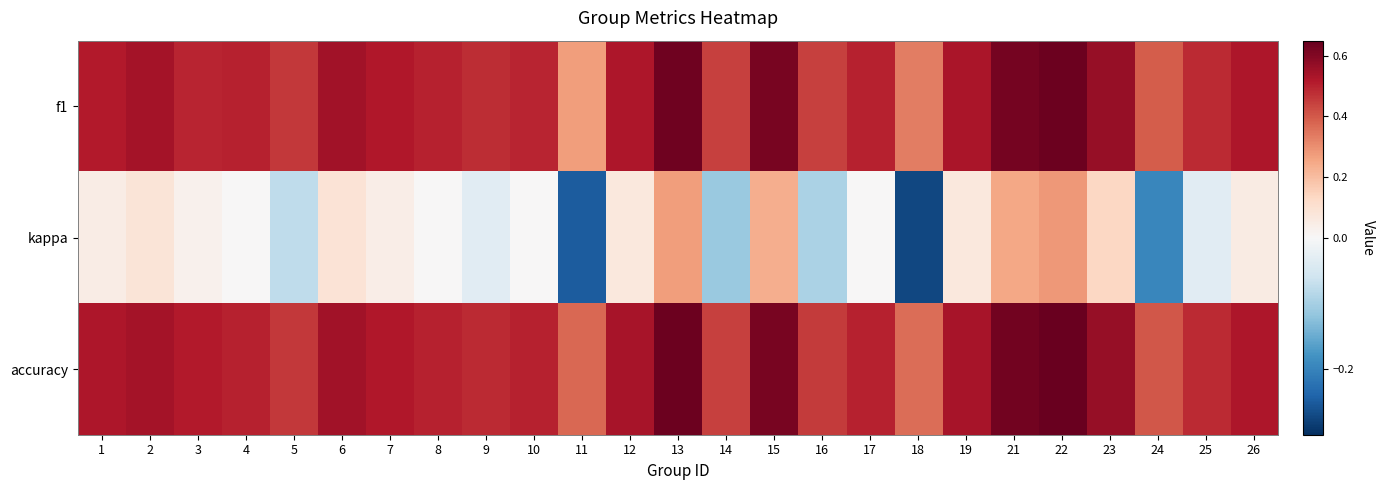

What is the total value across all series at 5?

0.8